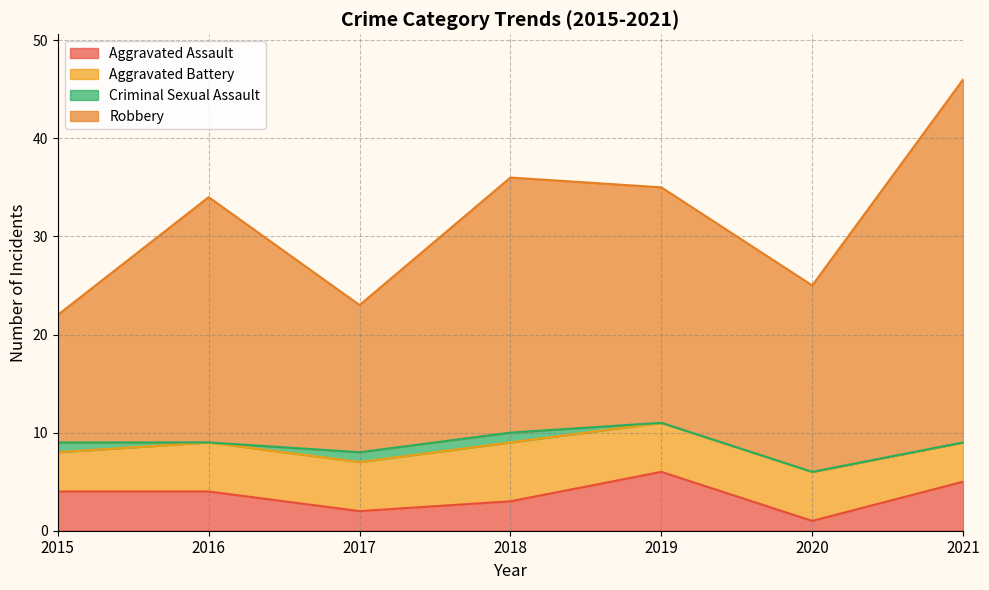

Which series has the largest range (max minus min)?

Robbery